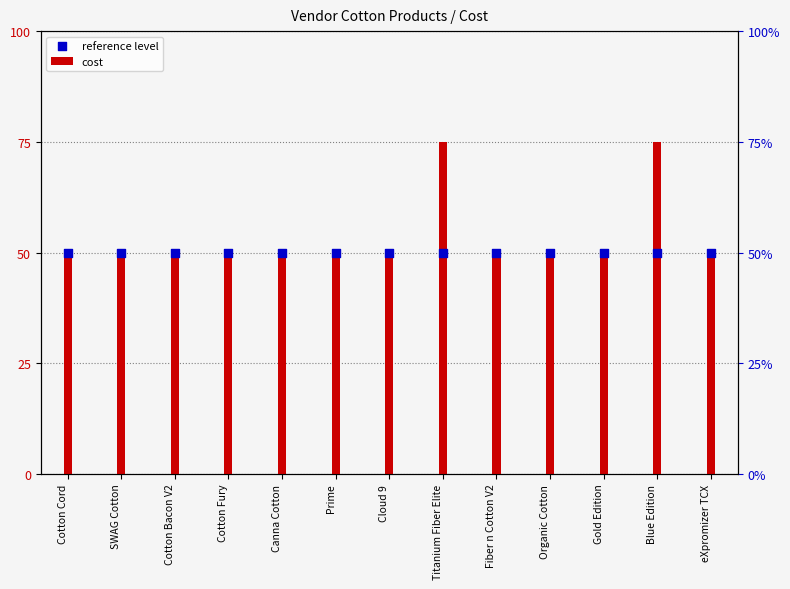

Which series has the largest Y range (max minus min)?

cost